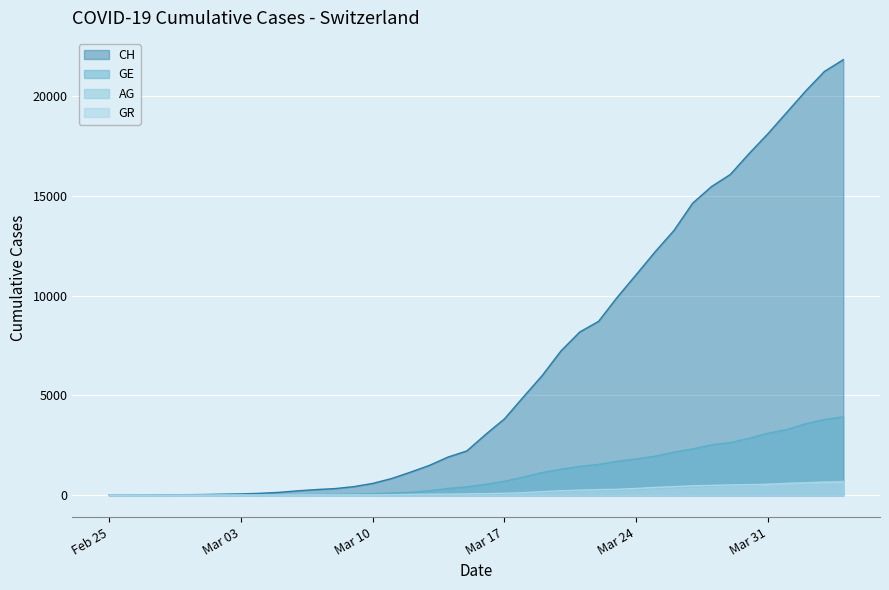

Which series has the widest spread of values?

CH